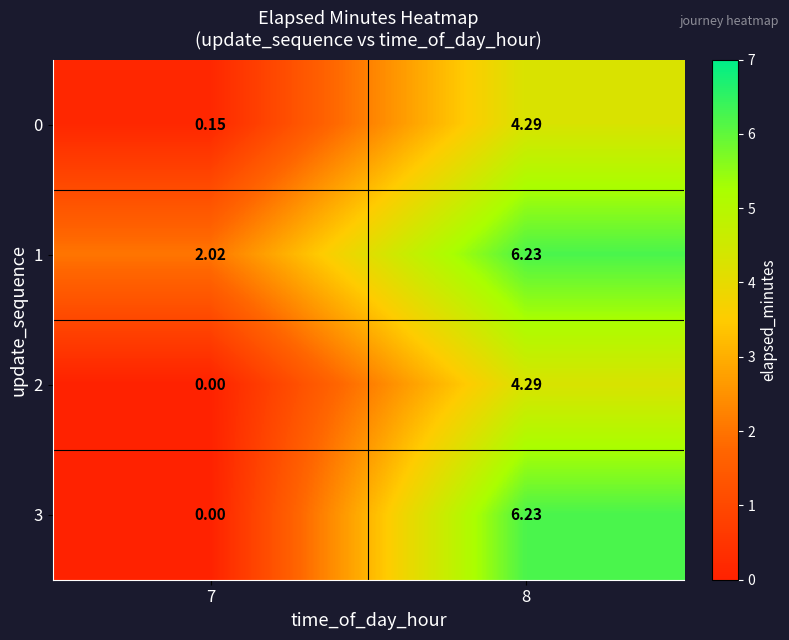

At how many categories does at least one series exceed 3?

1